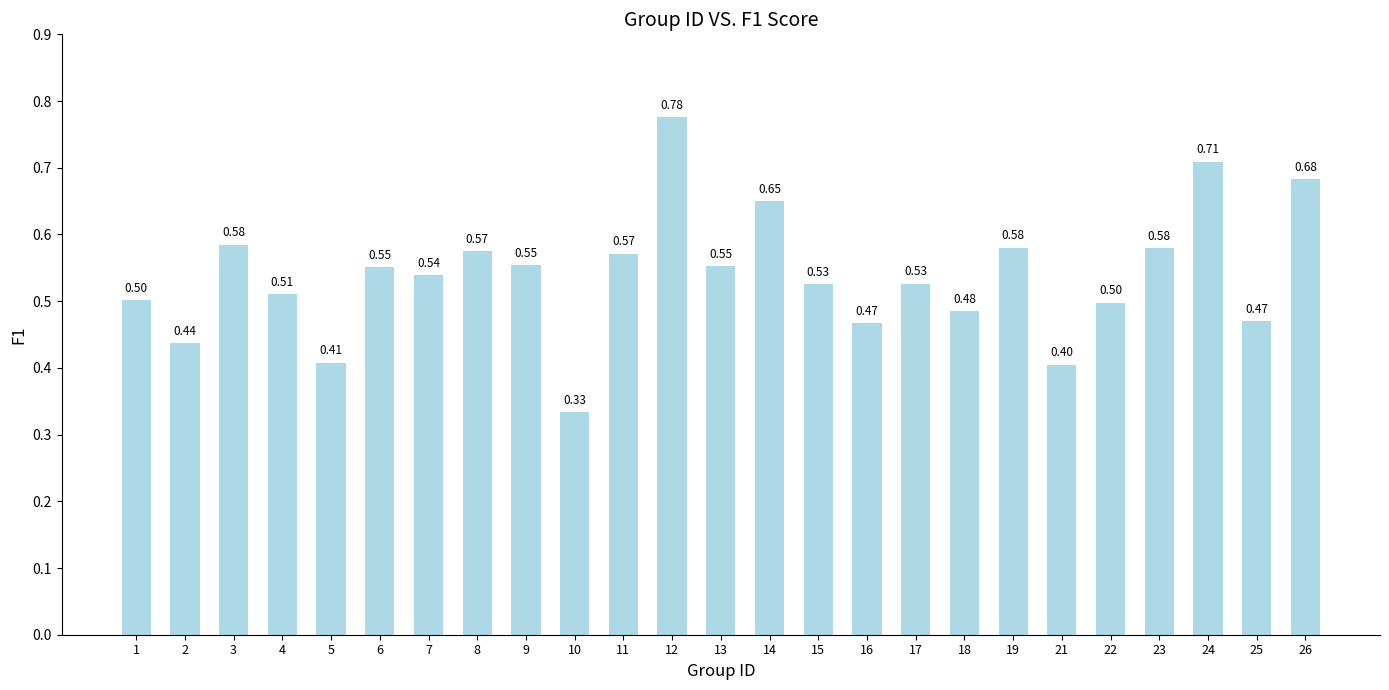

Is it true that the value at 25 is 0.5?

True